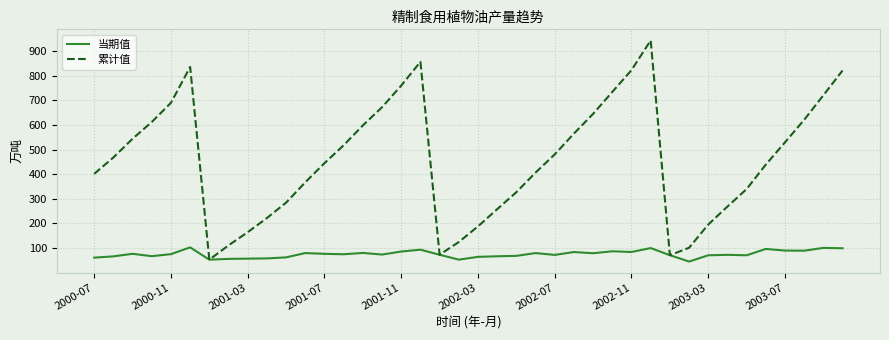

At how many categories does at least one series exceed 142?

34